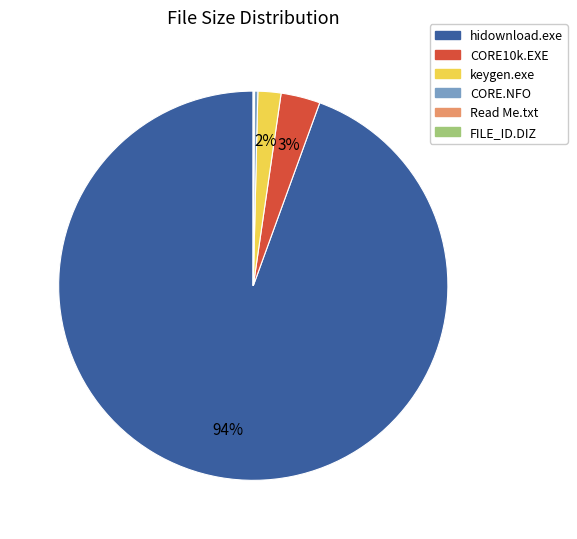

To the nearest percent, what is the average slice percentage?

17%